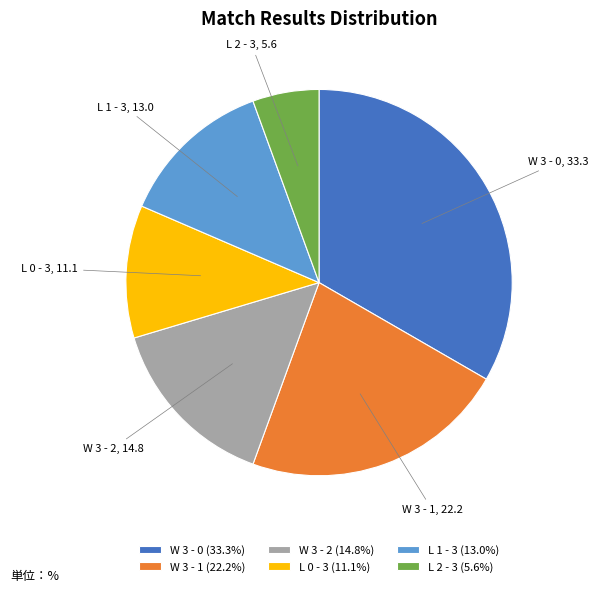

Approximately how many times larger is the value at L 2 - 3 (5.6%) compared to L 0 - 3 (11.1%)?

0.5